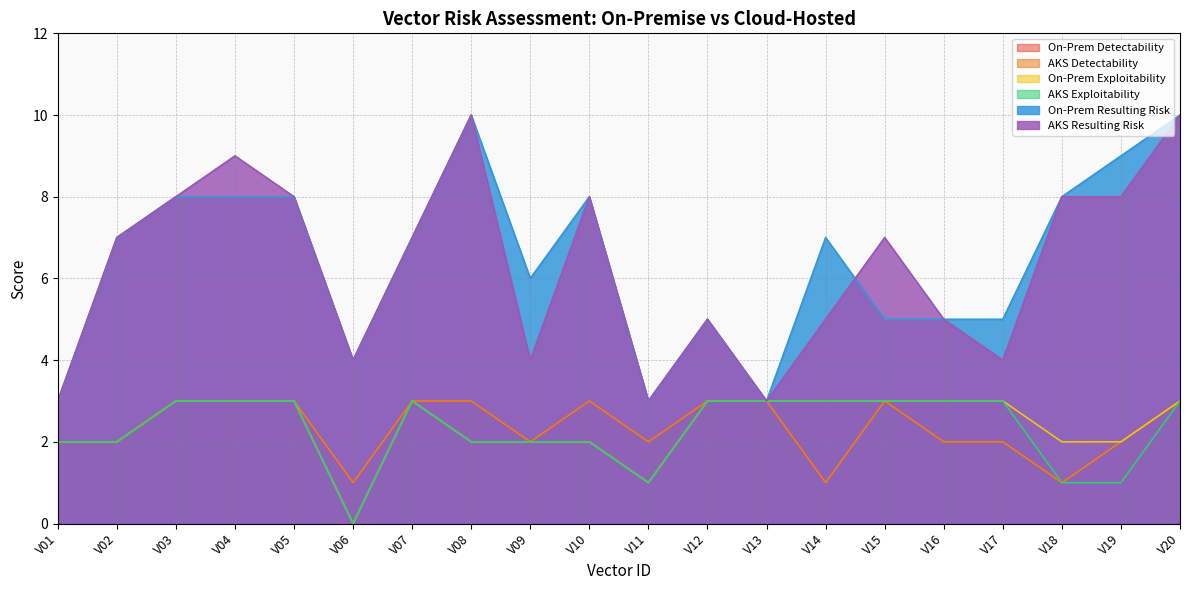

How many interior local peaks does the AKS Resulting Risk series have?

5